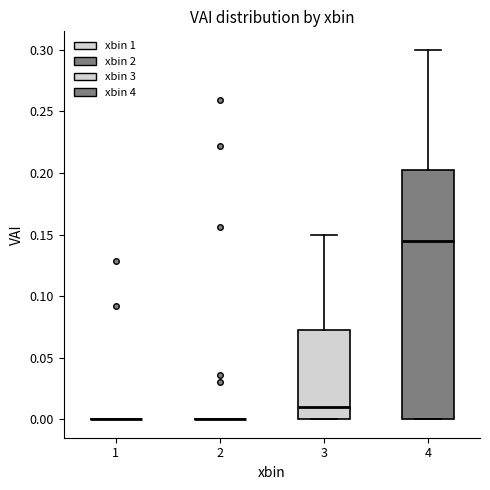

Reading left to right, transcribe this box plot: for each box, give where its median line is, the range the box spans, and where its two whiskers end, as read against the y-axis. The values are not printed on the chart, so give them approximately, as read against the axis.

1: box collapsed to a line at 0.000, whiskers 0.000 to 0.000
2: box collapsed to a line at 0.000, whiskers 0.000 to 0.000
3: median 0.010, box 0.000 to 0.075, whiskers 0.000 to 0.150
4: median 0.145, box 0.000 to 0.205, whiskers 0.000 to 0.300